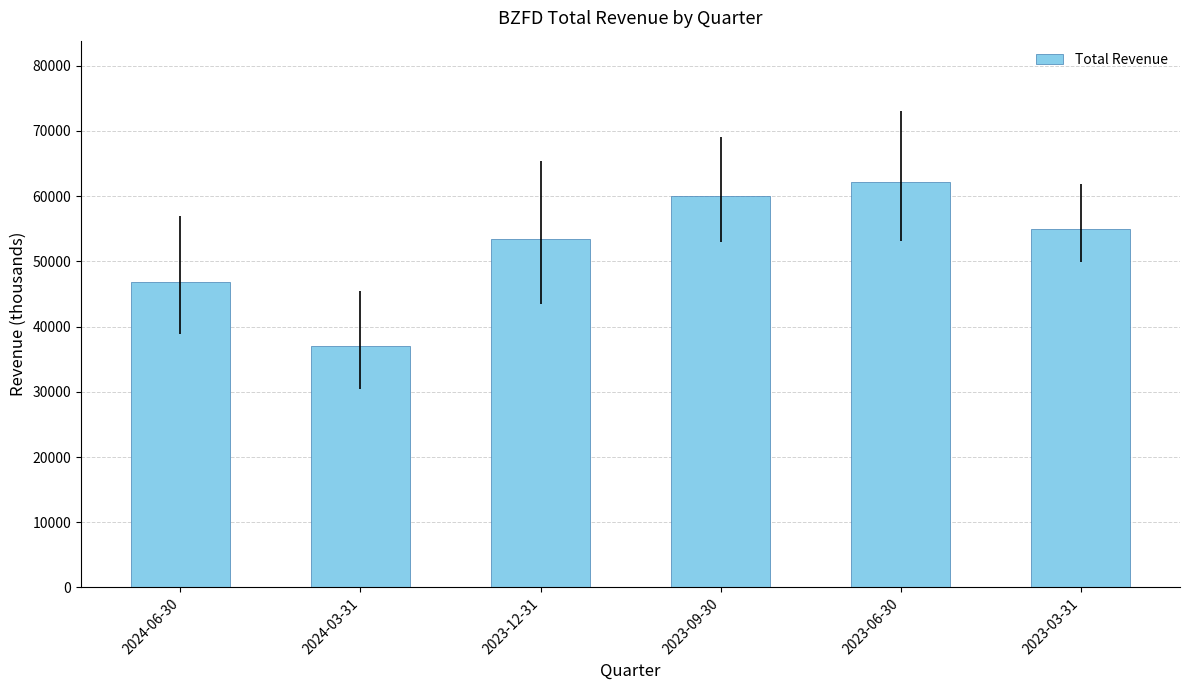

List the labels in order of value, smallest first.

2024-03-31, 2024-06-30, 2023-12-31, 2023-03-31, 2023-09-30, 2023-06-30